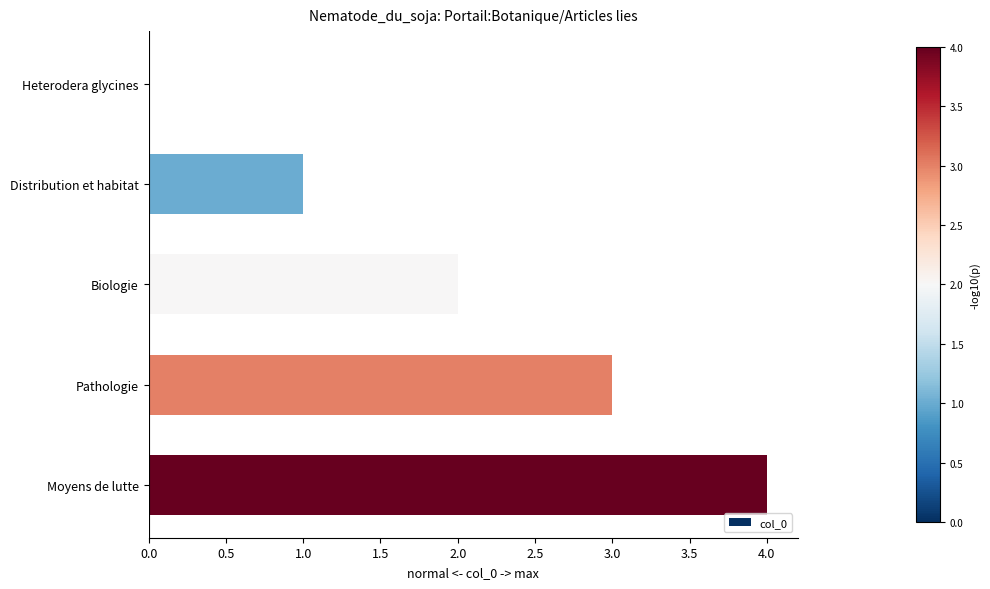

What is the sum of all values?

10